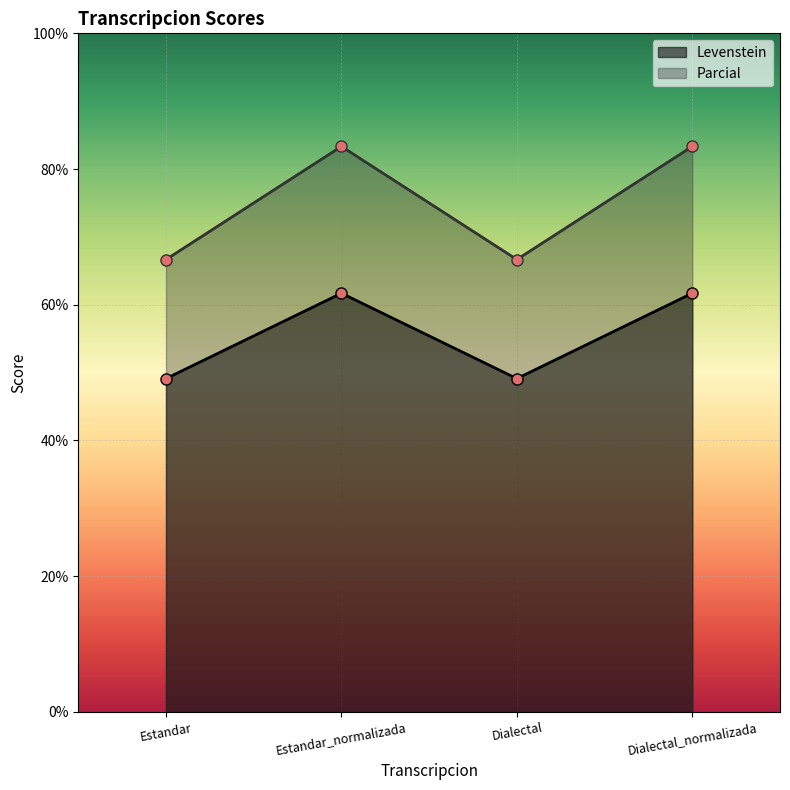

How many interior local peaks does the Levenstein series have?

1